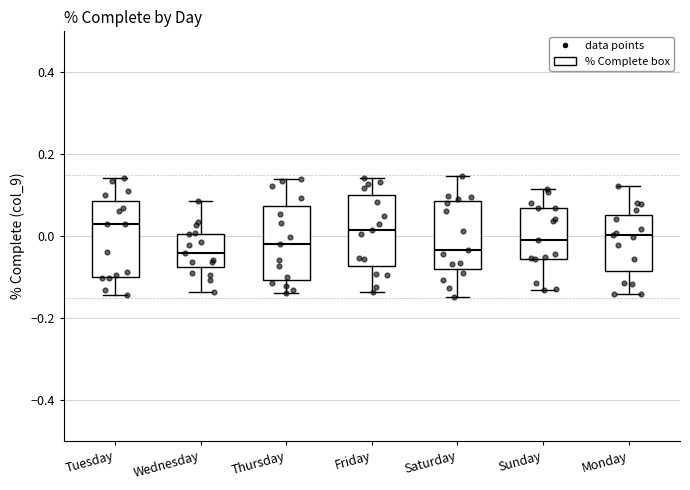

Where is the lower edge of the box for Monday on the y-axis? The values are not printed on the chart, so give them approximately, as read against the axis.

-0.08